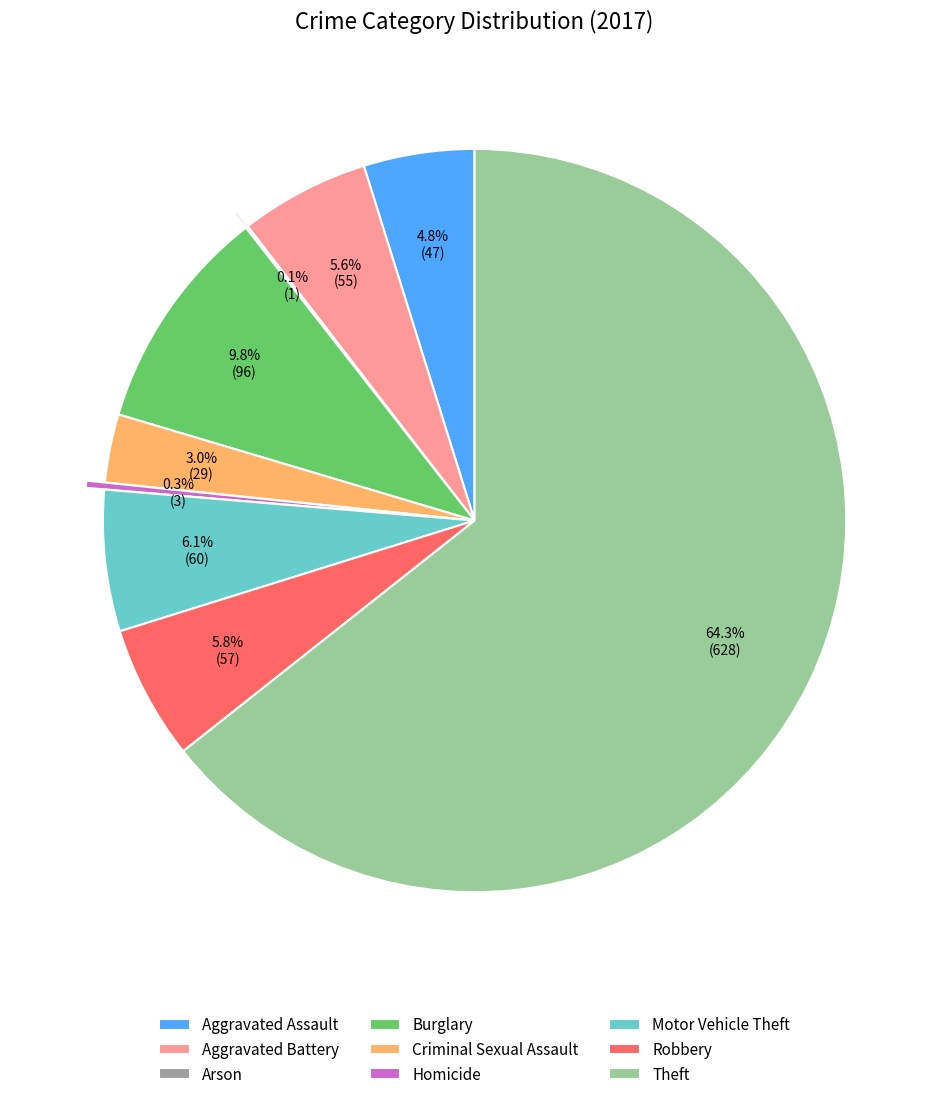

True or false: Theft accounts for 78% of the total.

False